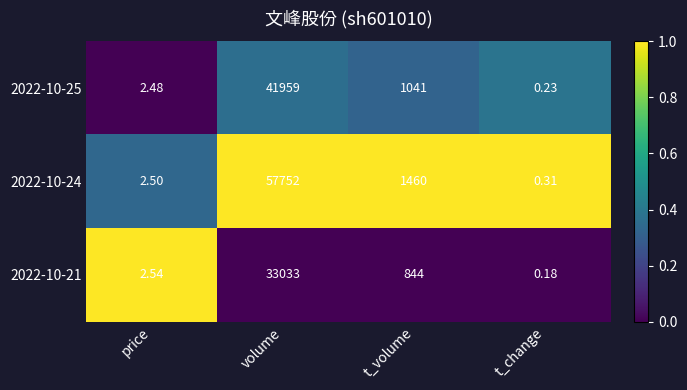

At which label is 2022-10-25 closest to 20979?

t_volume